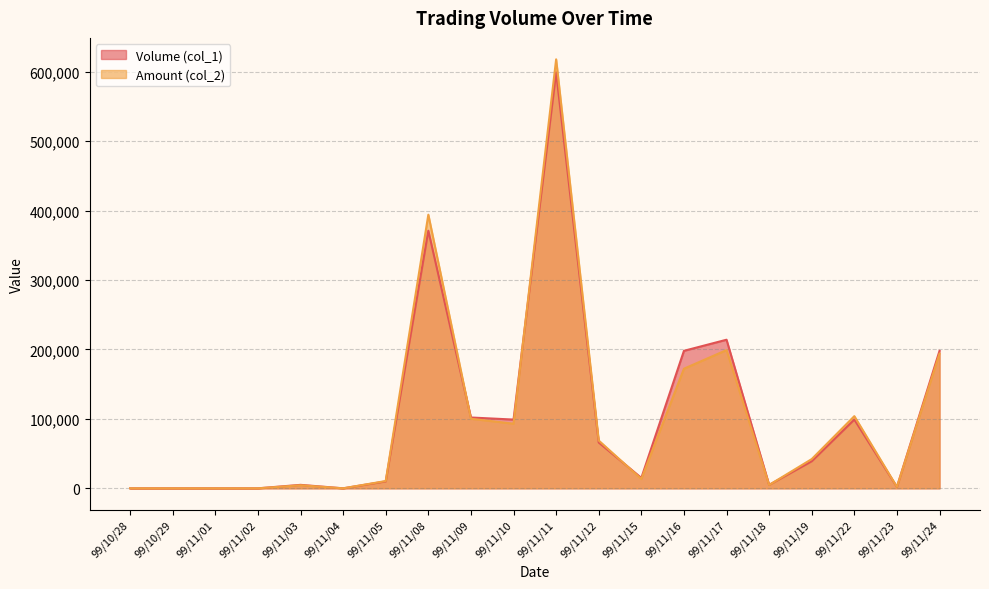

How many data points in Amount (col_2) are less than 42120?

10